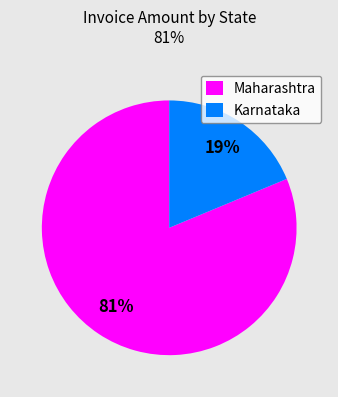

Which category has the biggest portion of the pie?

Maharashtra